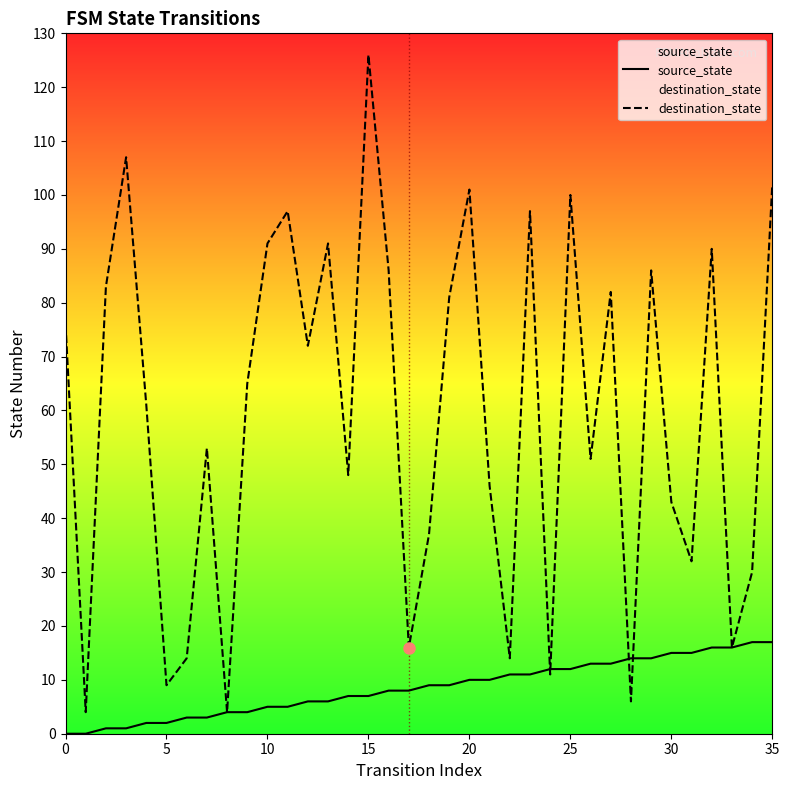

What are all the series names shown in the legend?

source_state, destination_state